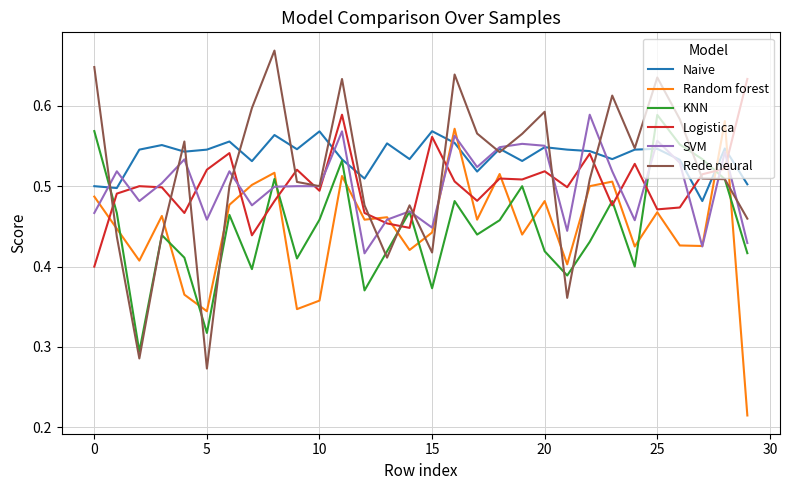

Which series has the largest total across all categories?

Naive